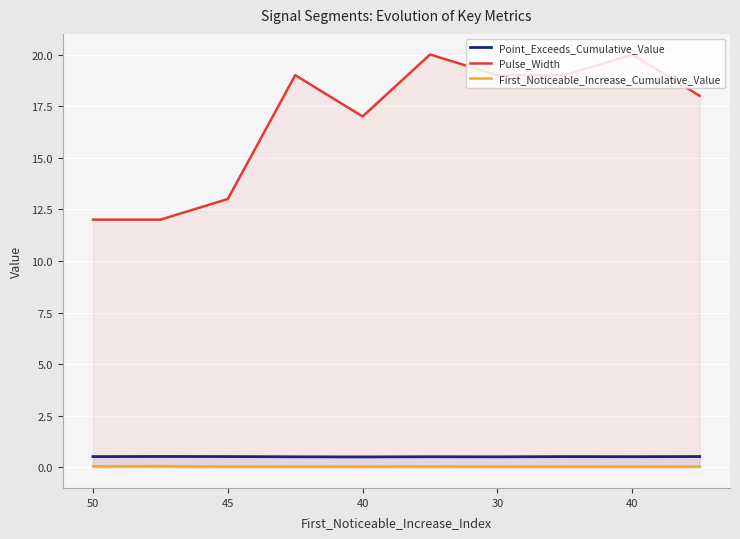

How many lines are shown in the chart?

3